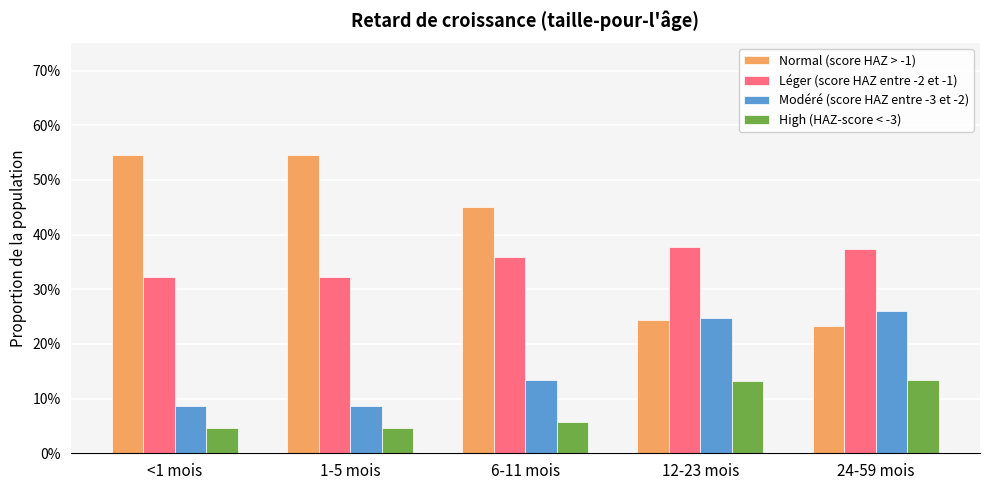

The Modéré (score HAZ entre -3 et -2) series shows 0.2 at 12-23 mois. True or false?

True